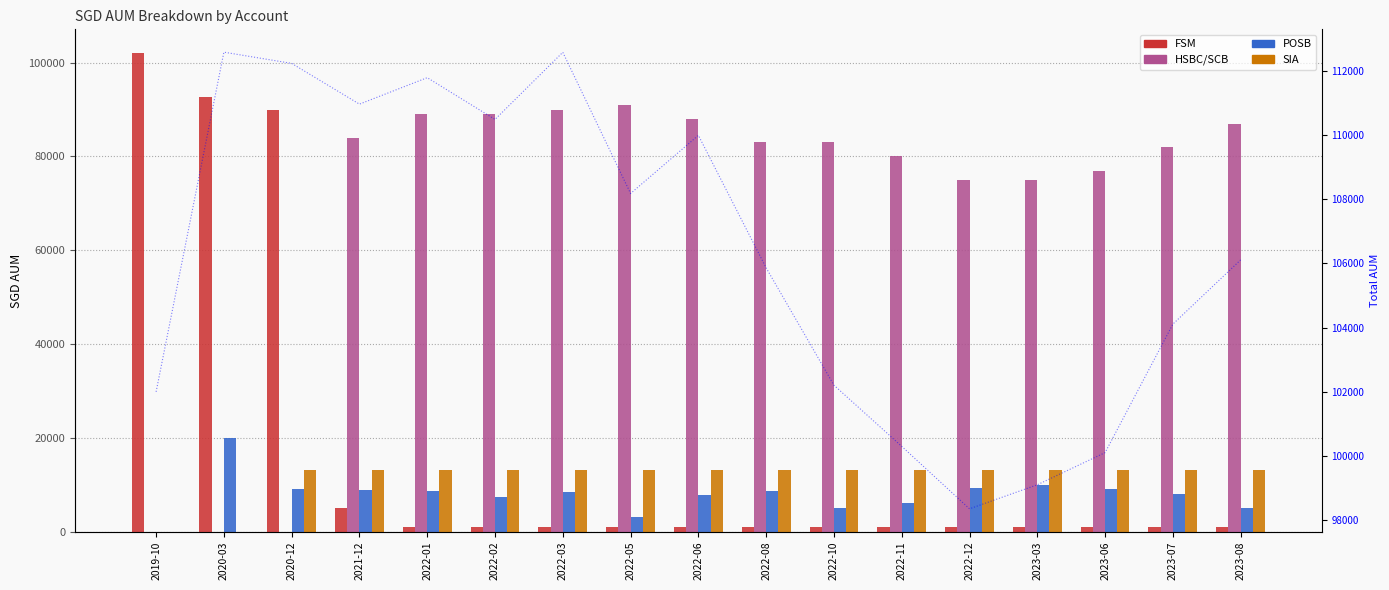

Which series has the largest range (max minus min)?

FSM